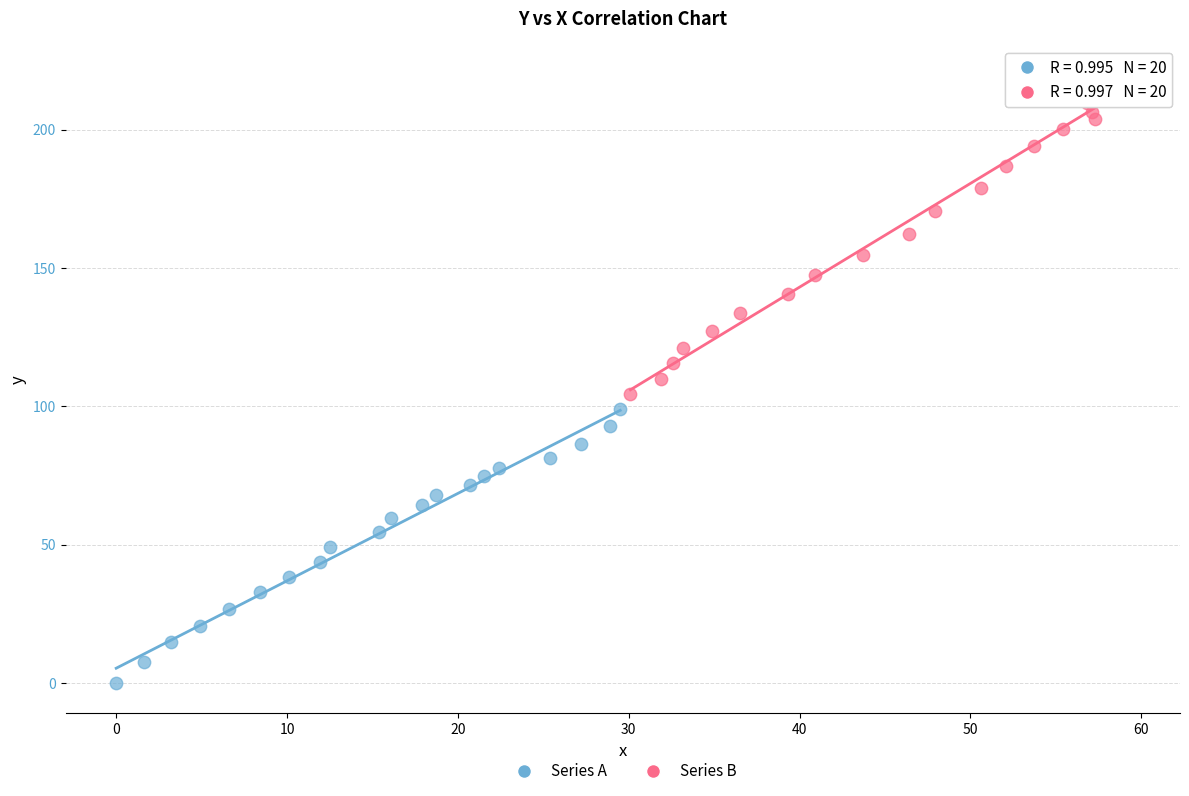

Which series reaches the maximum Y coordinate?

Series B